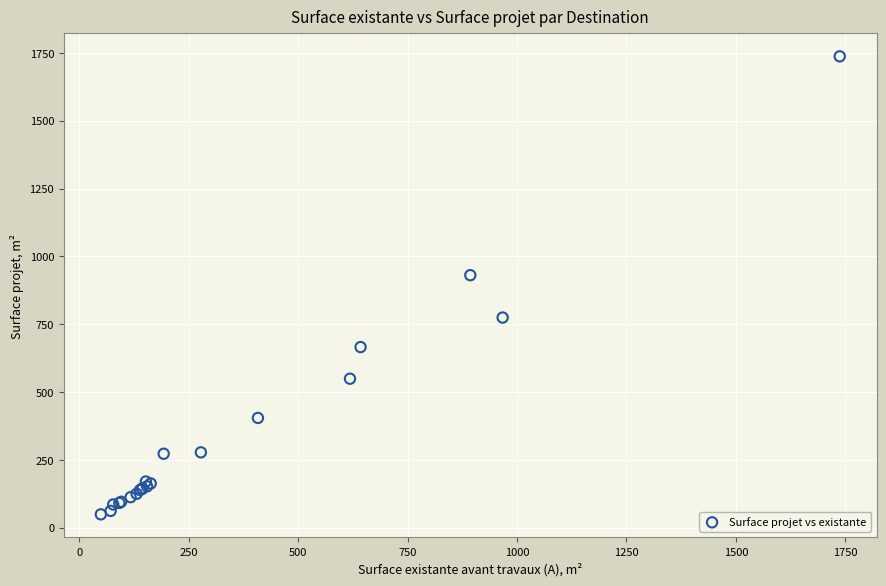

What Y value in the scatter plot is closest to 893?

930.6